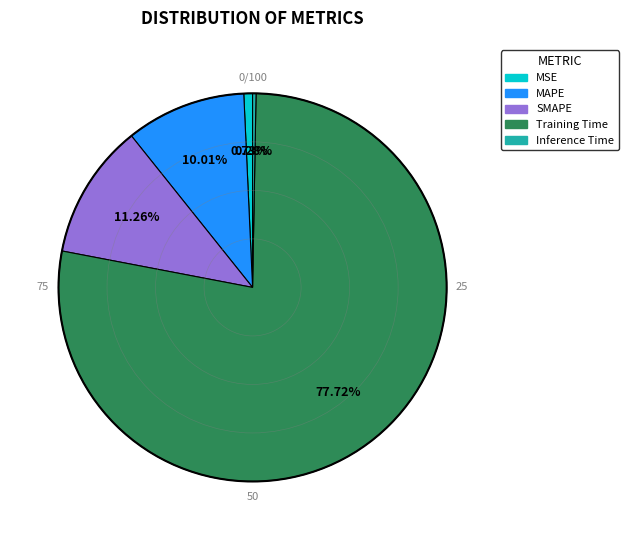

Which category has the biggest portion of the pie?

Training Time